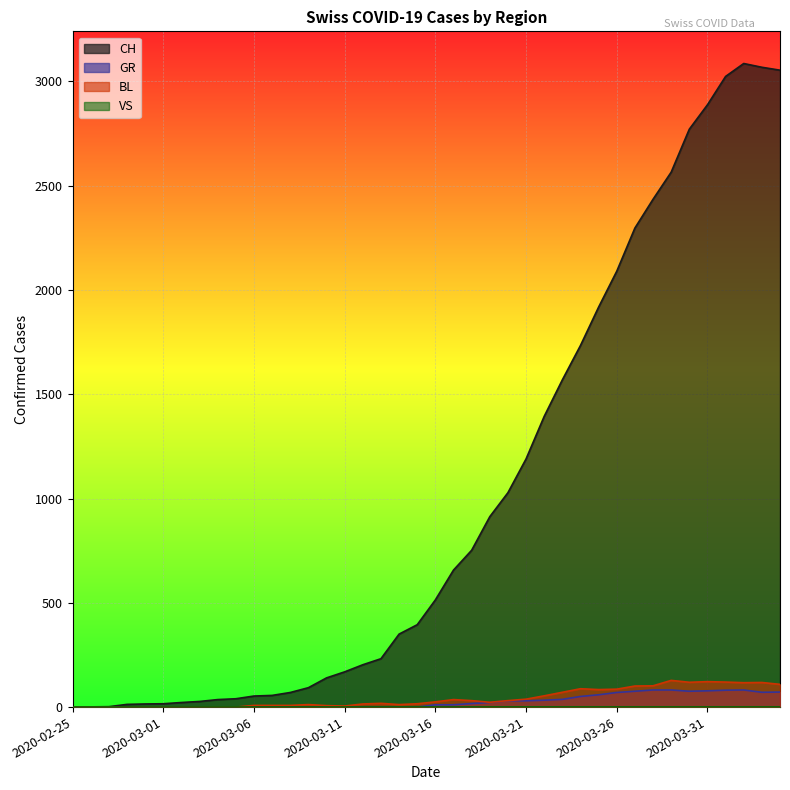

The value of CH at 2020-04-02 is 3086. True or false?

True